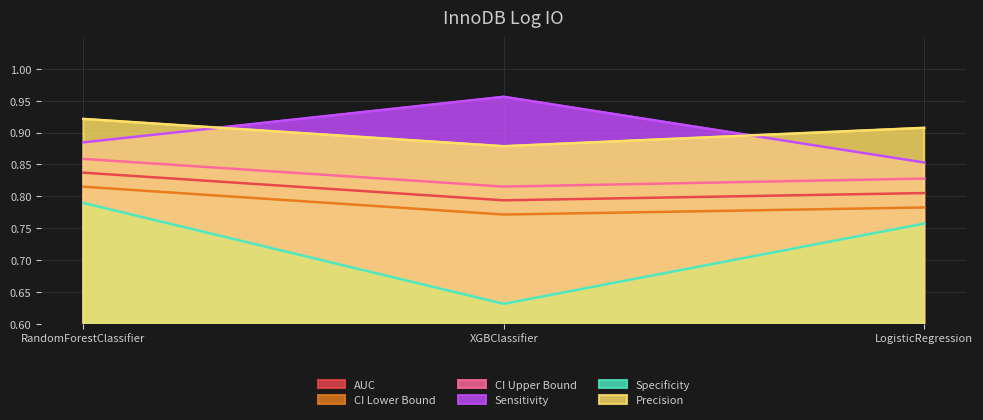

Reading left to right, extract all data points from this chart.

AUC: 0.8	0.8	0.8
CI Lower Bound: 0.8	0.8	0.8
CI Upper Bound: 0.9	0.8	0.8
Sensitivity: 0.9	1.0	0.9
Specificity: 0.8	0.6	0.8
Precision: 0.9	0.9	0.9